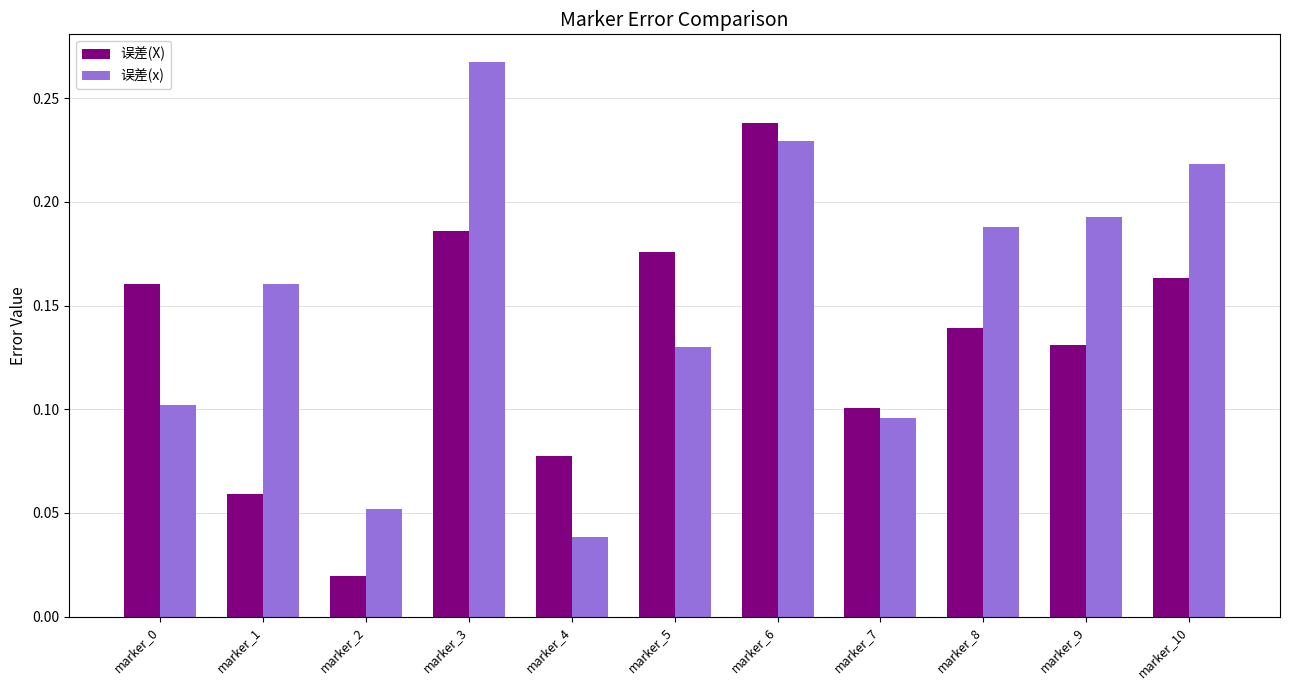

Does the chart contain any negative values?

No